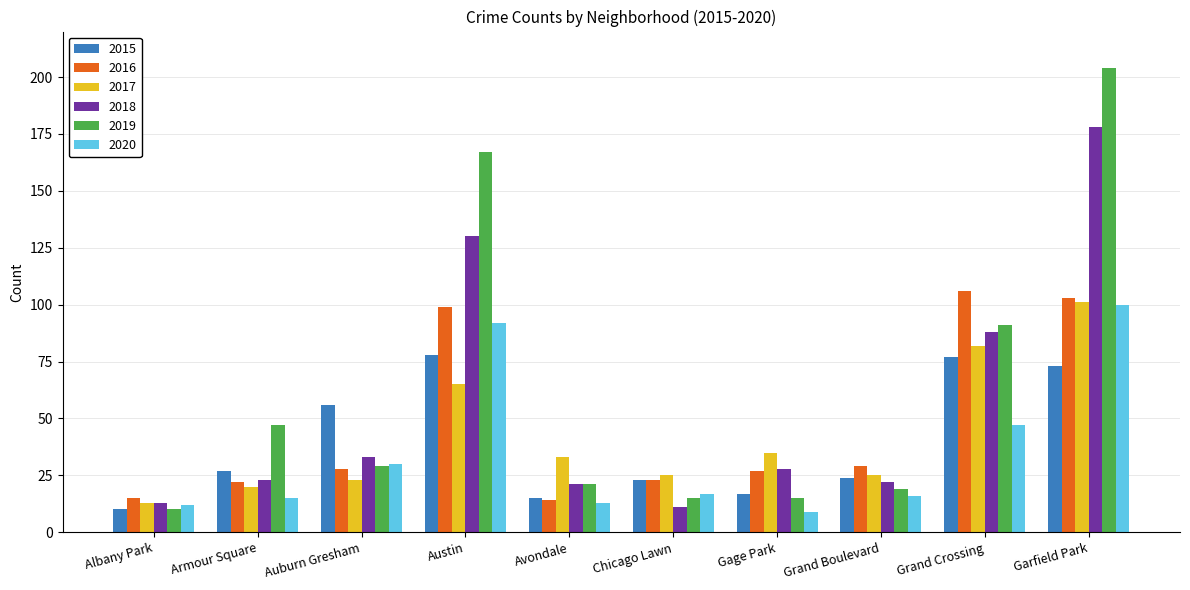

How many series are shown in this chart?

6